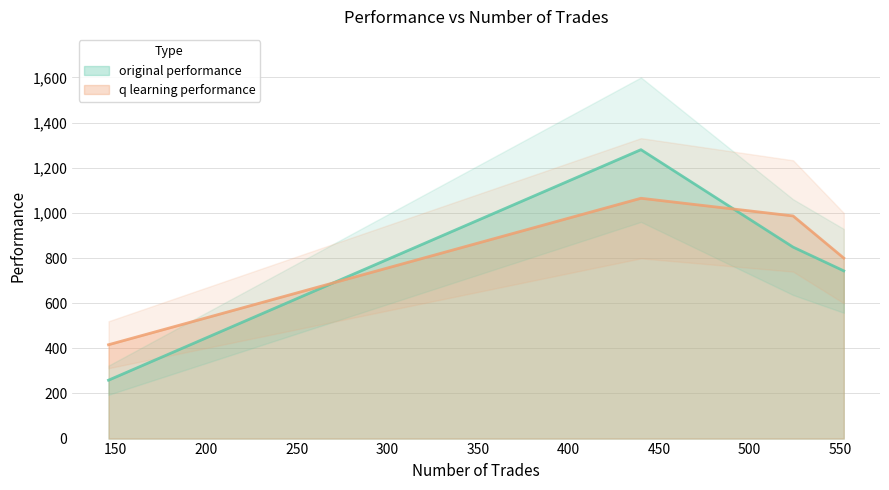

How many times do q learning performance and original performance cross each other?

2